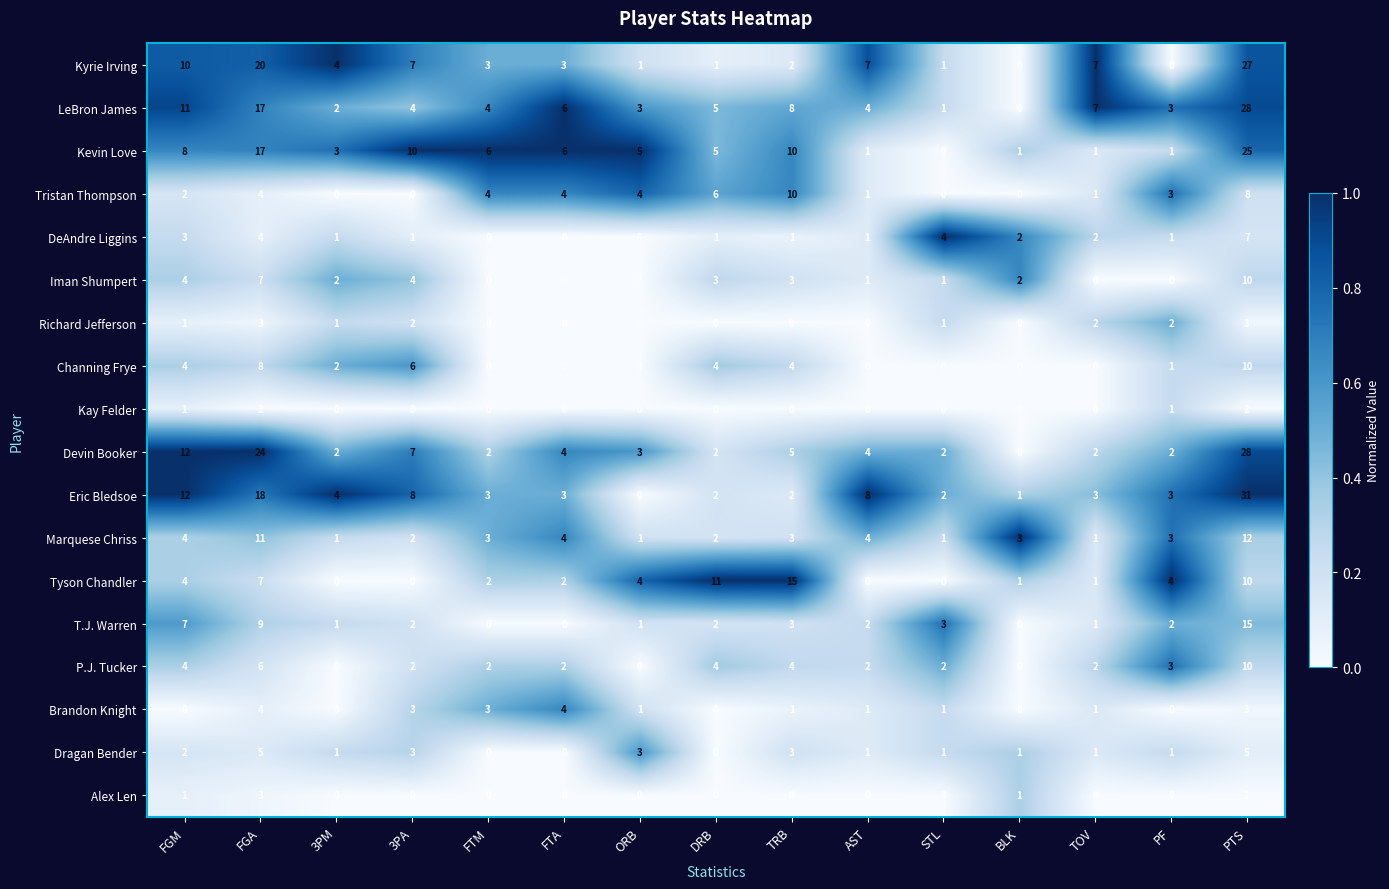

What is the highest value of the LeBron James series?

28